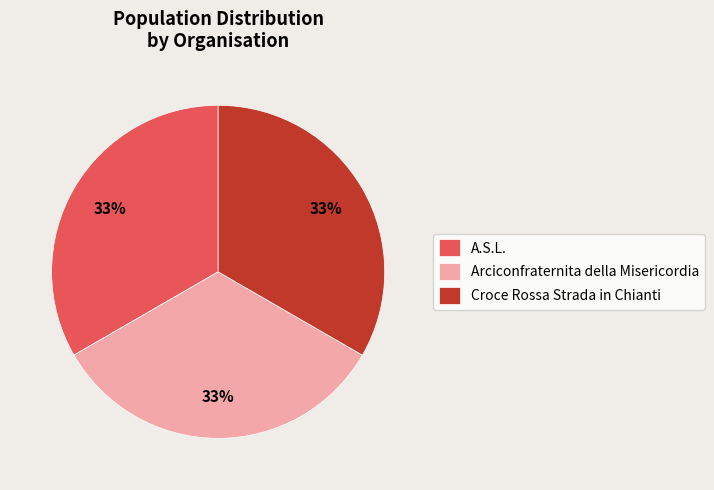

To the nearest percent, what is the combined percentage of Croce Rossa Strada in Chianti and Arciconfraternita della Misericordia?

67%